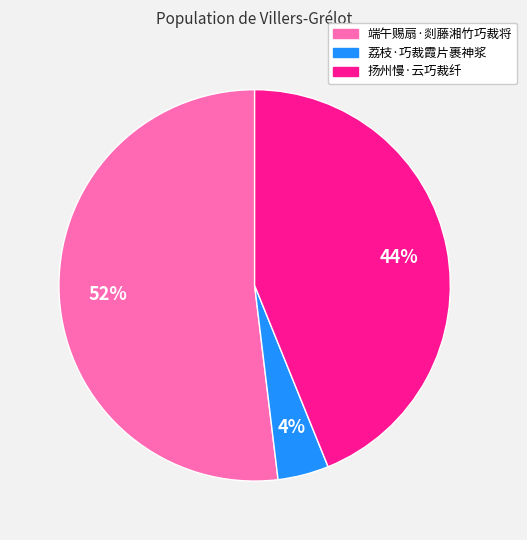

What is the ratio of the value at 端午赐扇·剡藤湘竹巧裁将 to the value at 扬州慢·云巧裁纤?

1.2